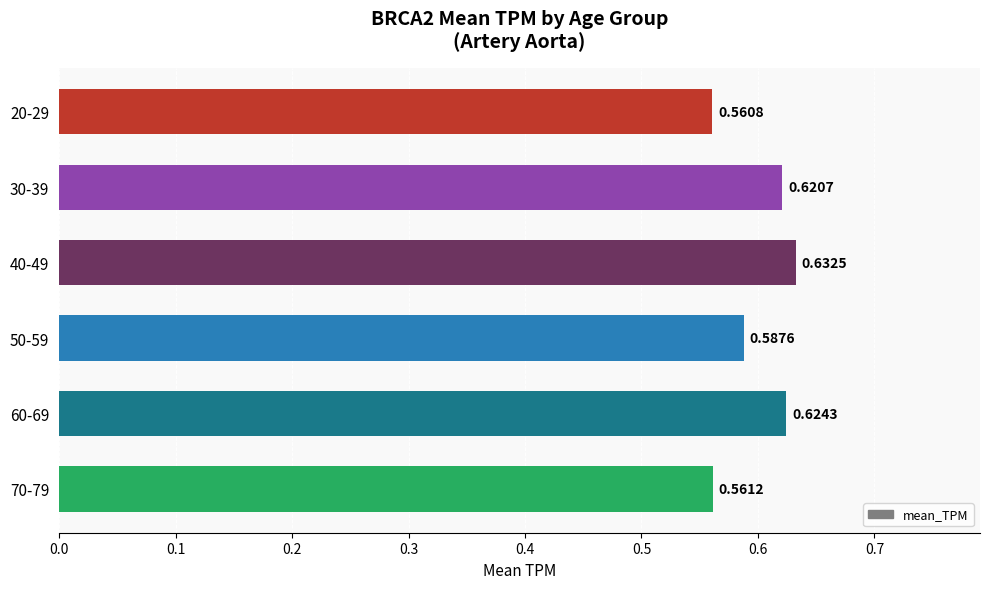

Which has a higher value, 60-69 or 70-79?

60-69